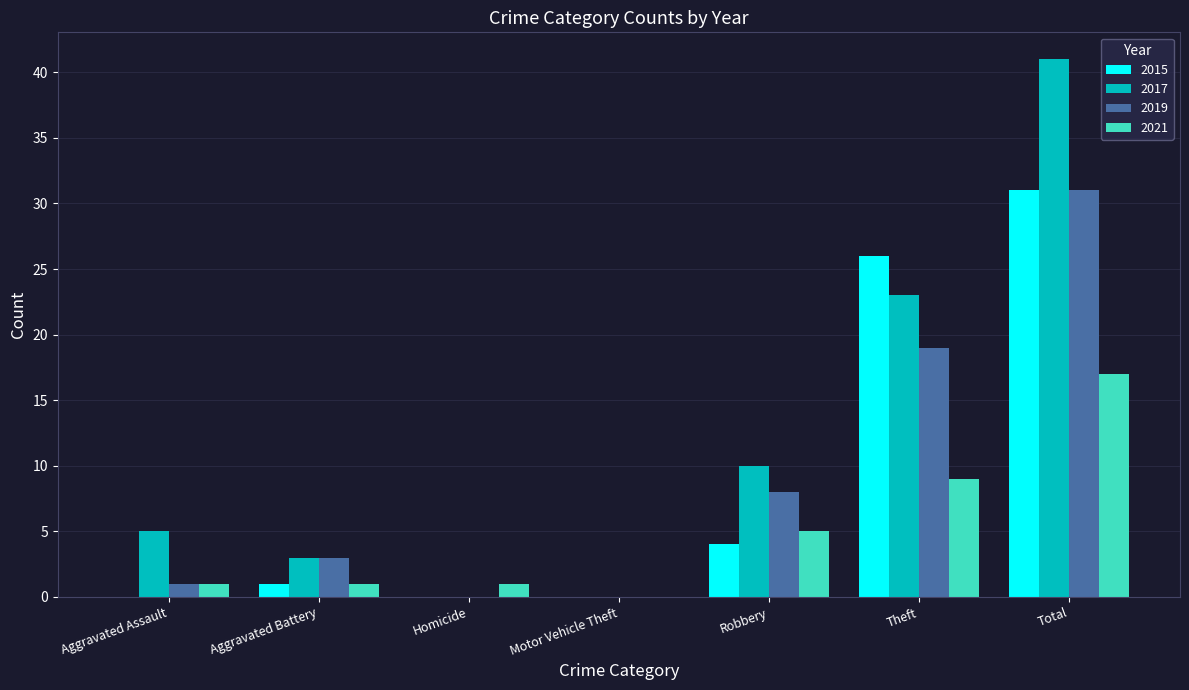

Which series has the largest total across all categories?

2017